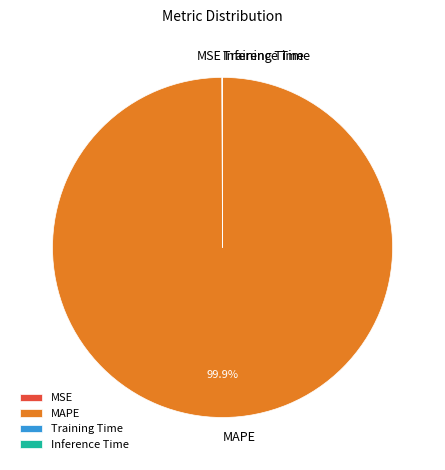

Which slice is the largest?

MAPE